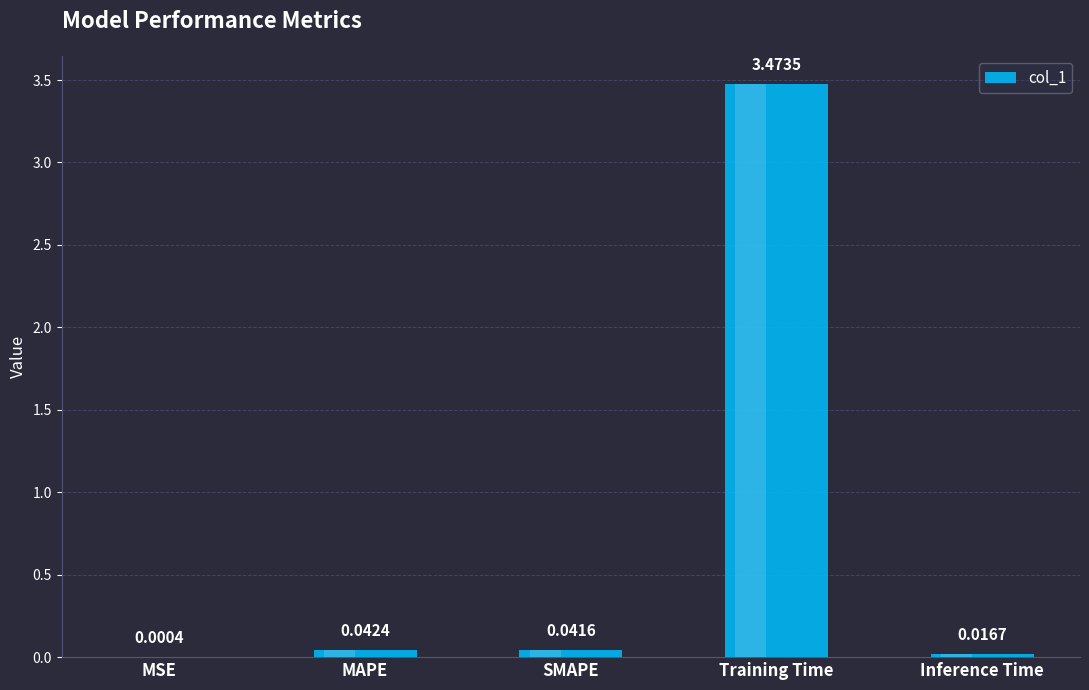

Between Inference Time and MAPE, which is larger?

MAPE